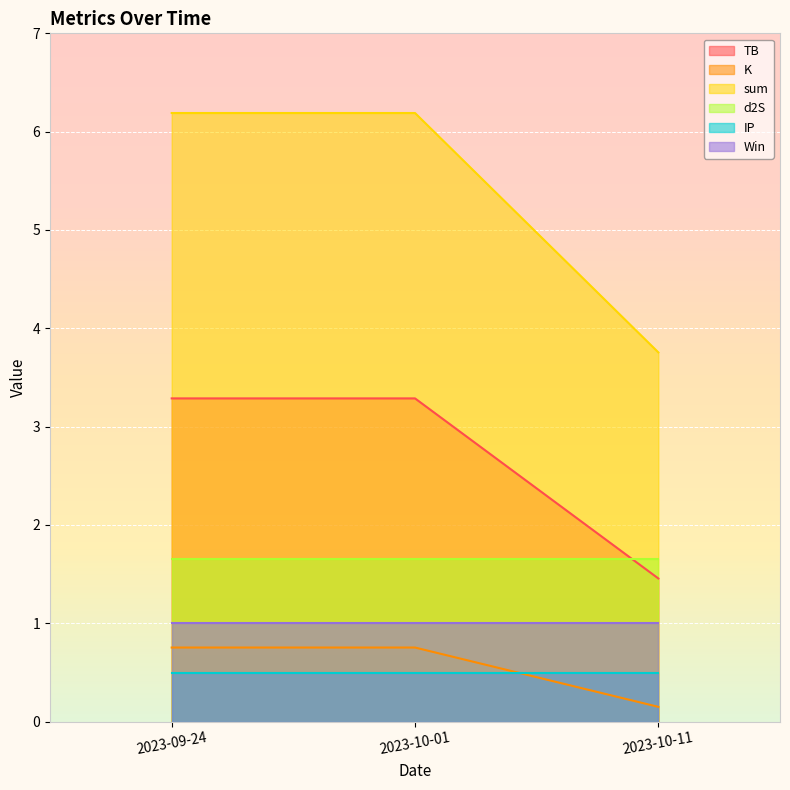

What are all the series names shown in the legend?

TB, K, sum, d2S, IP, Win